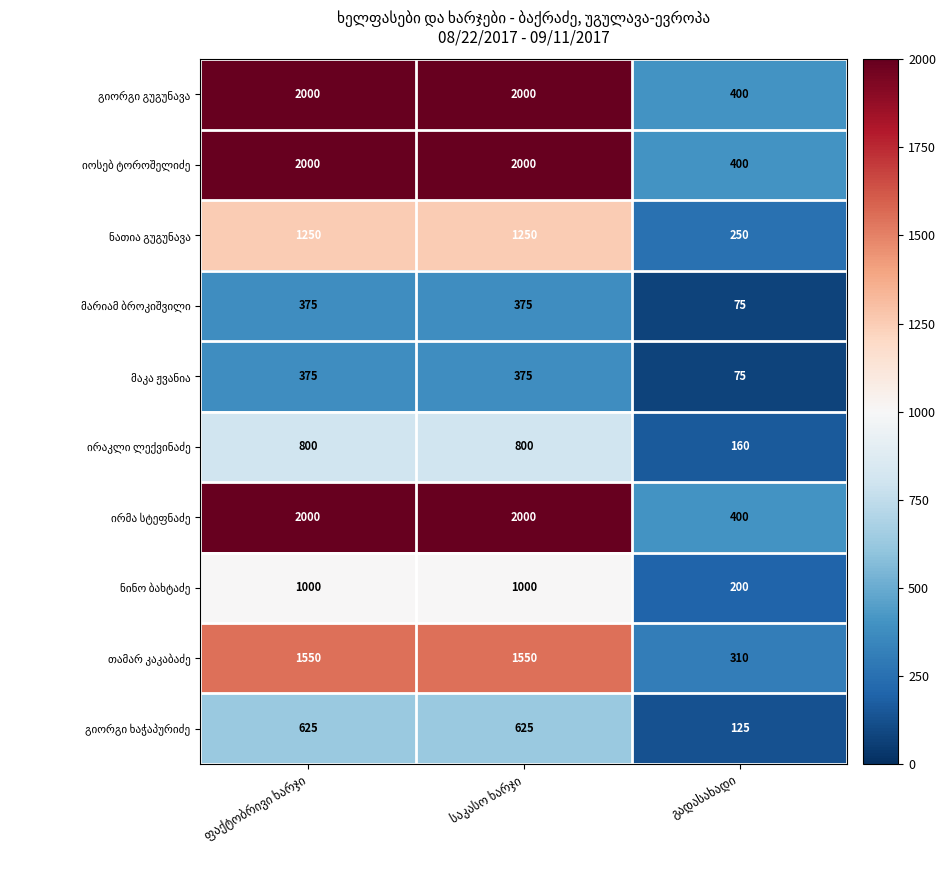

What is the greatest value displayed?

2000